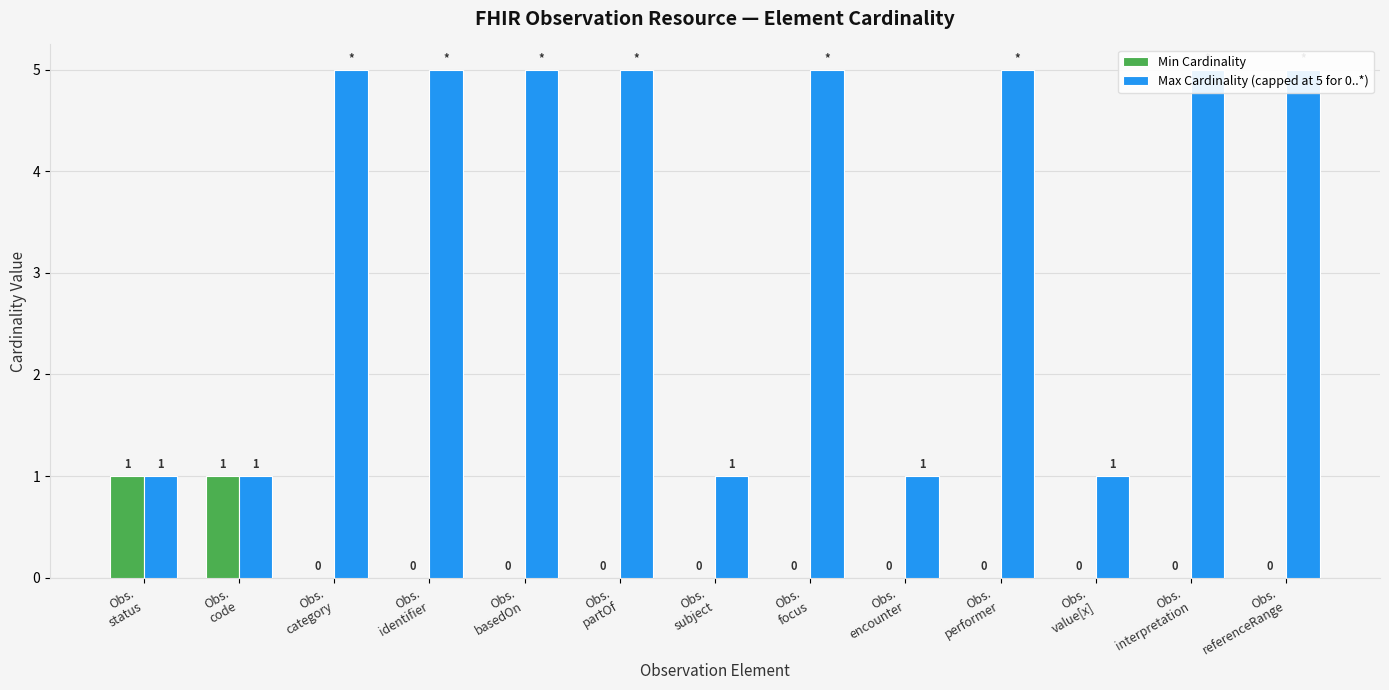

What is the difference between the highest and lowest values at Obs.
encounter?

1